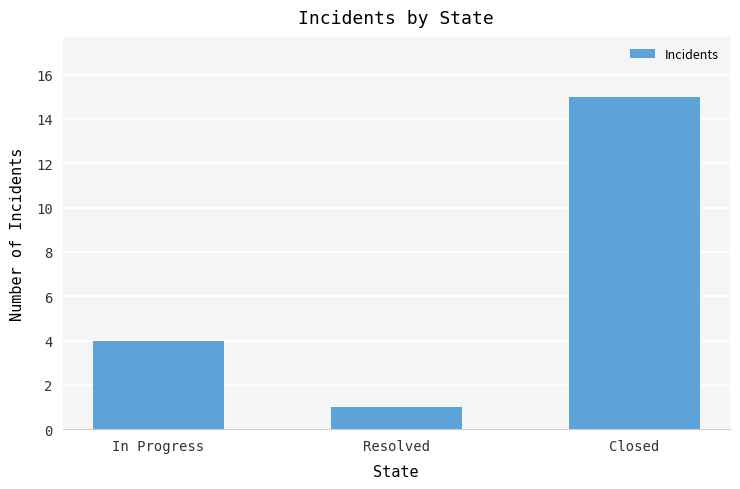

The value at In Progress is 4. True or false?

True